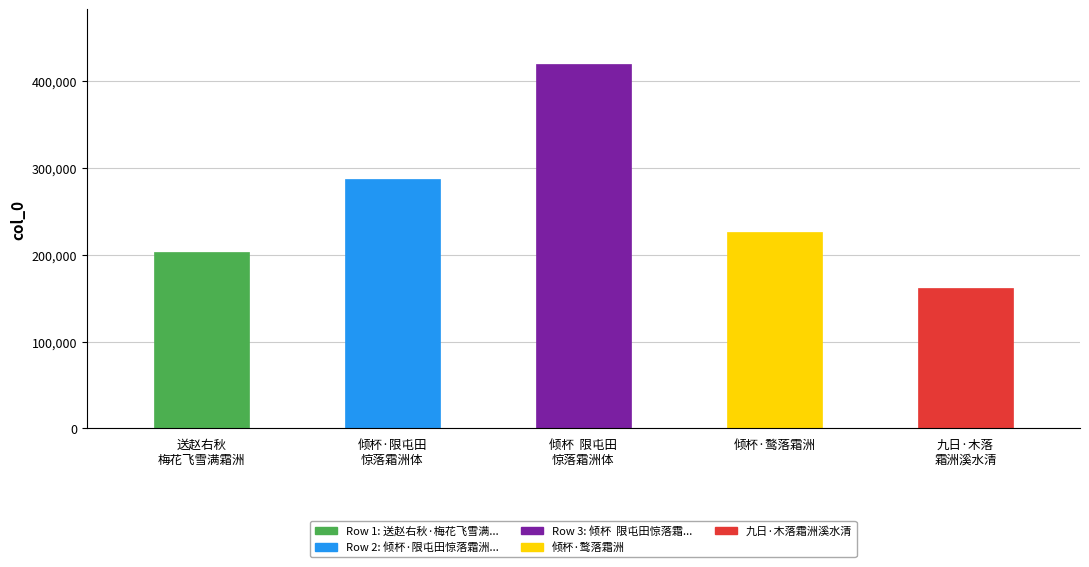

Is it true that the value at 送赵右秋
梅花飞雪满霜洲 is 274107?

False